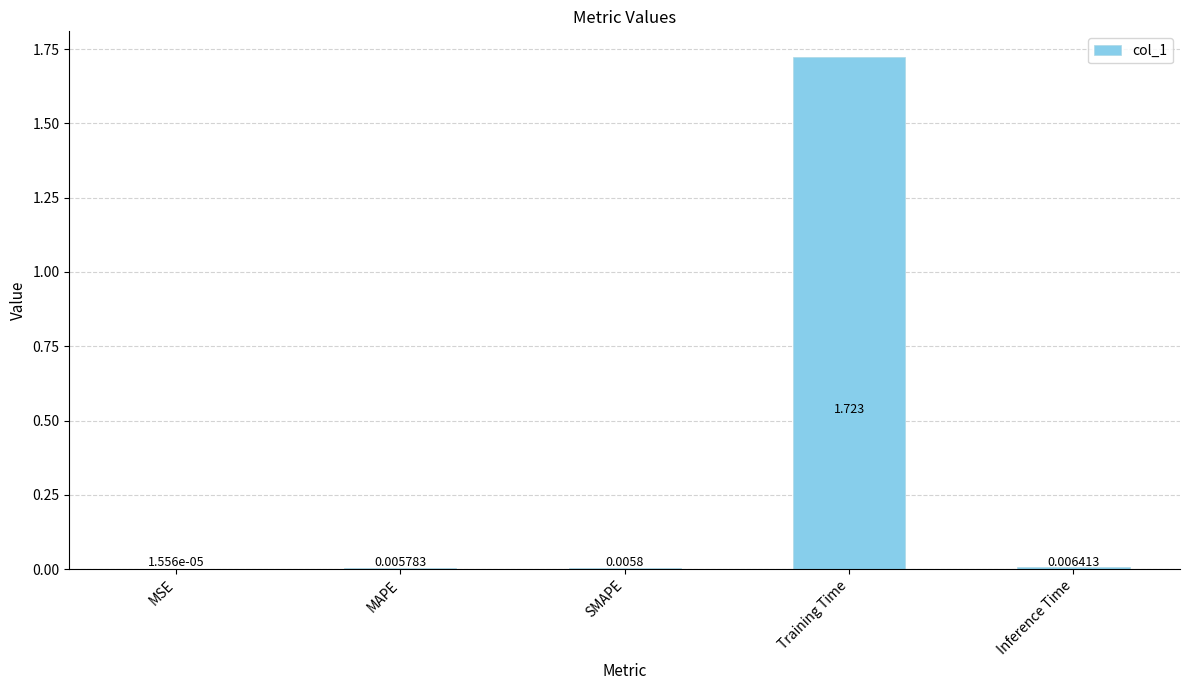

Which has a higher value, MAPE or Inference Time?

Inference Time